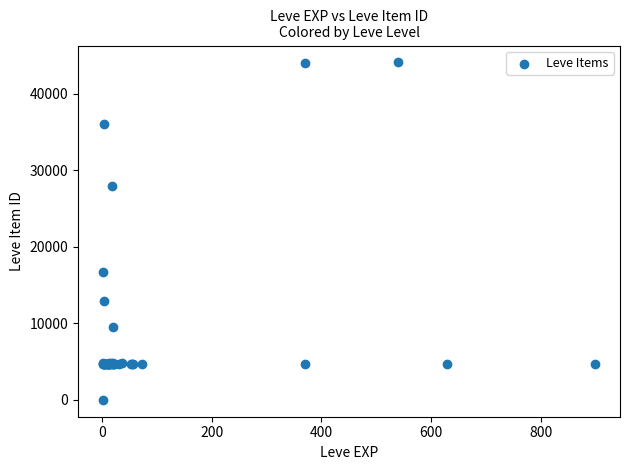

What Y value in the scatter plot is closest to 22050?

16734